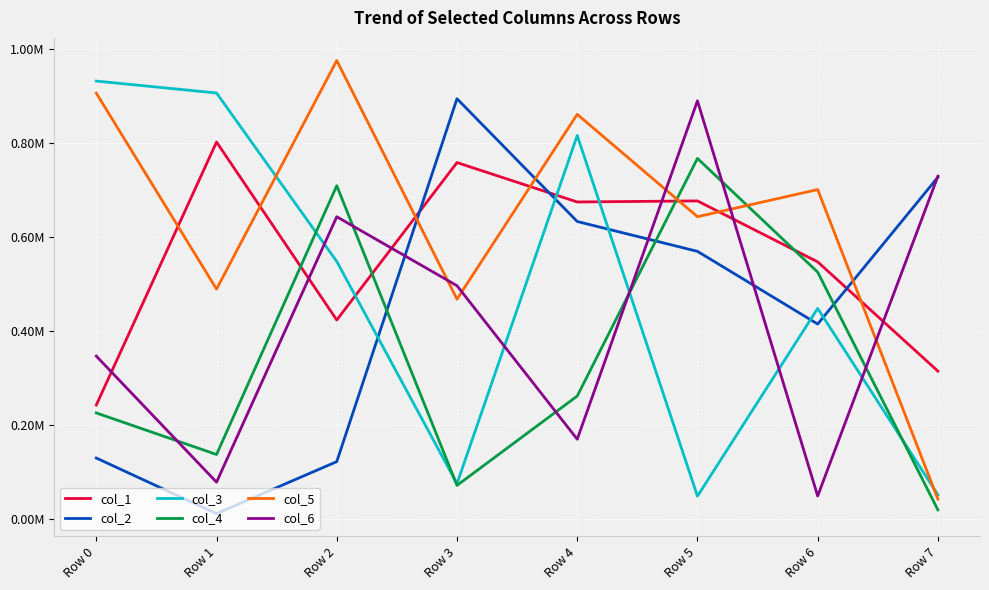

The col_6 series shows 593930 at Row 0. True or false?

False